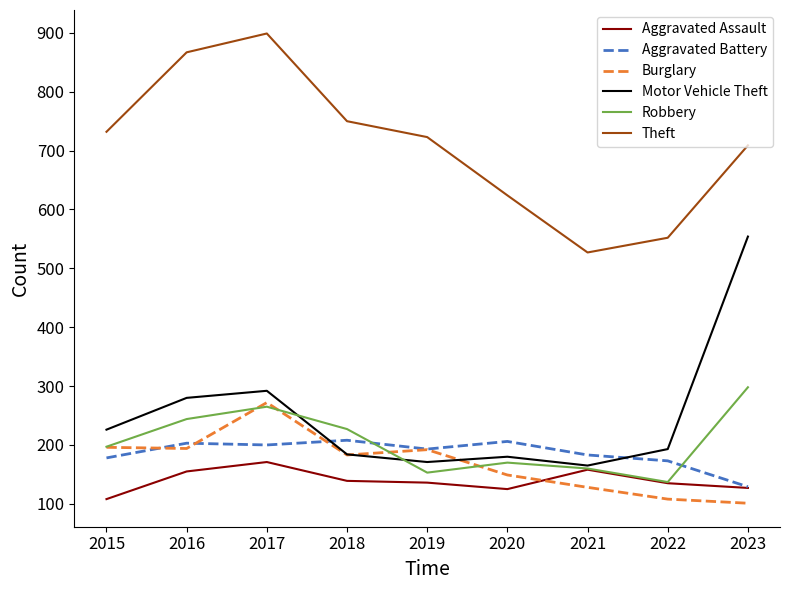

What is the highest value of the Aggravated Battery series?

208